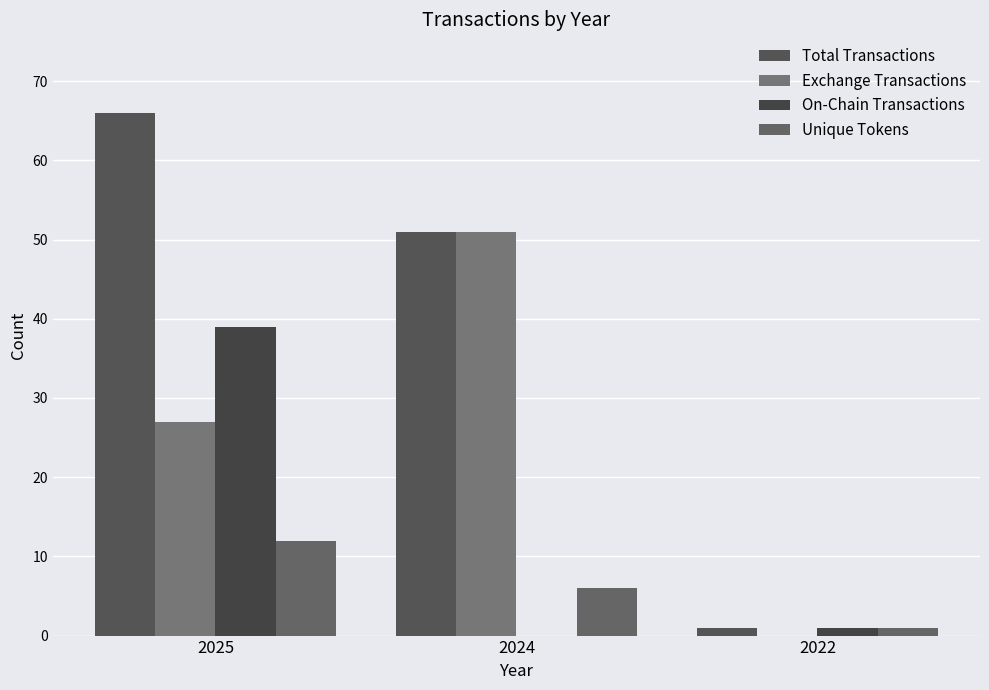

How many values in Exchange Transactions are above zero?

2